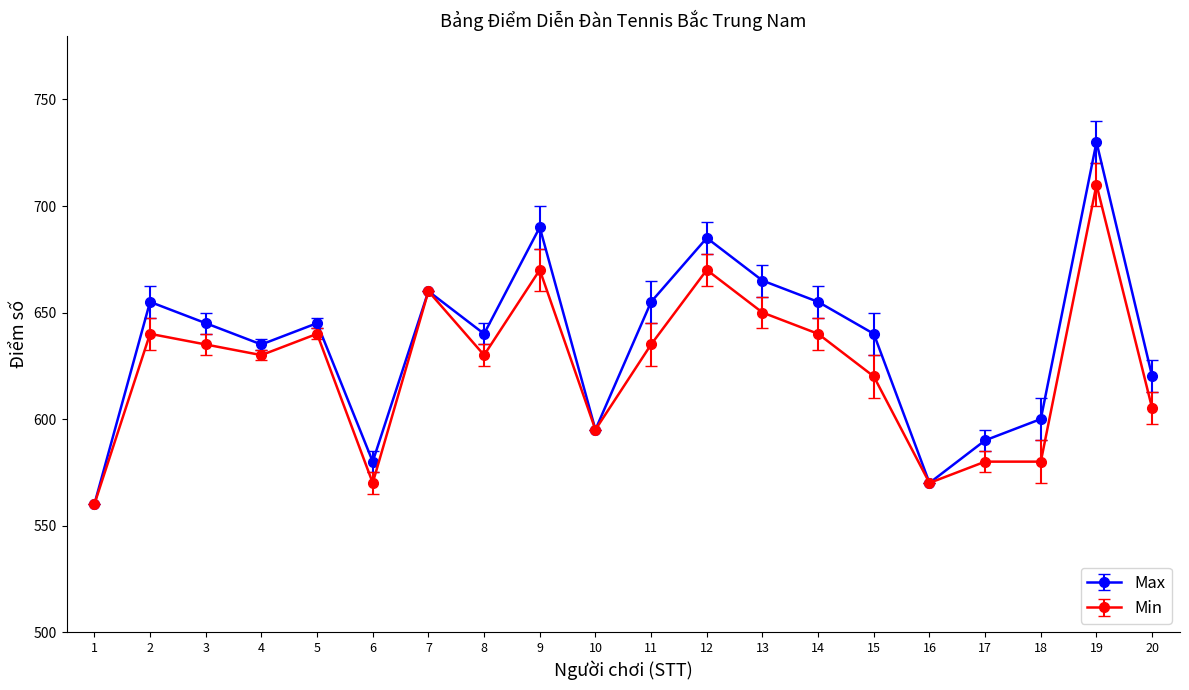

True or false: Max has a value of 1161 at 13.

False